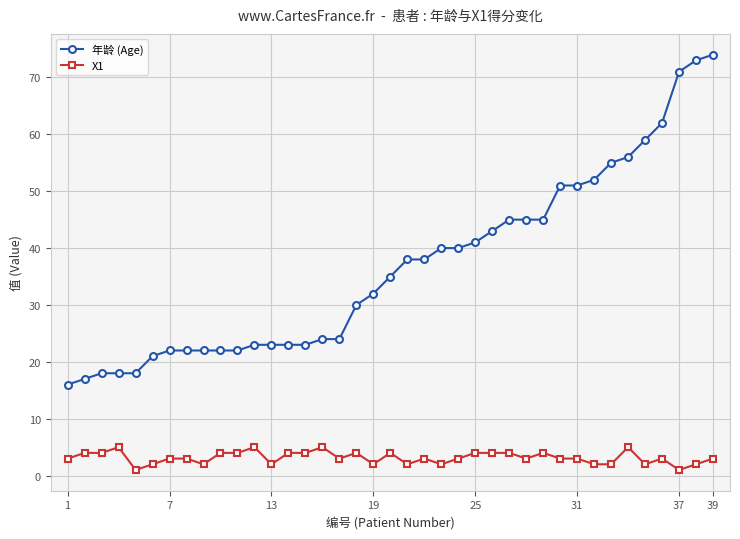

True or false: 年龄 (Age) and X1 intersect in this chart.

False